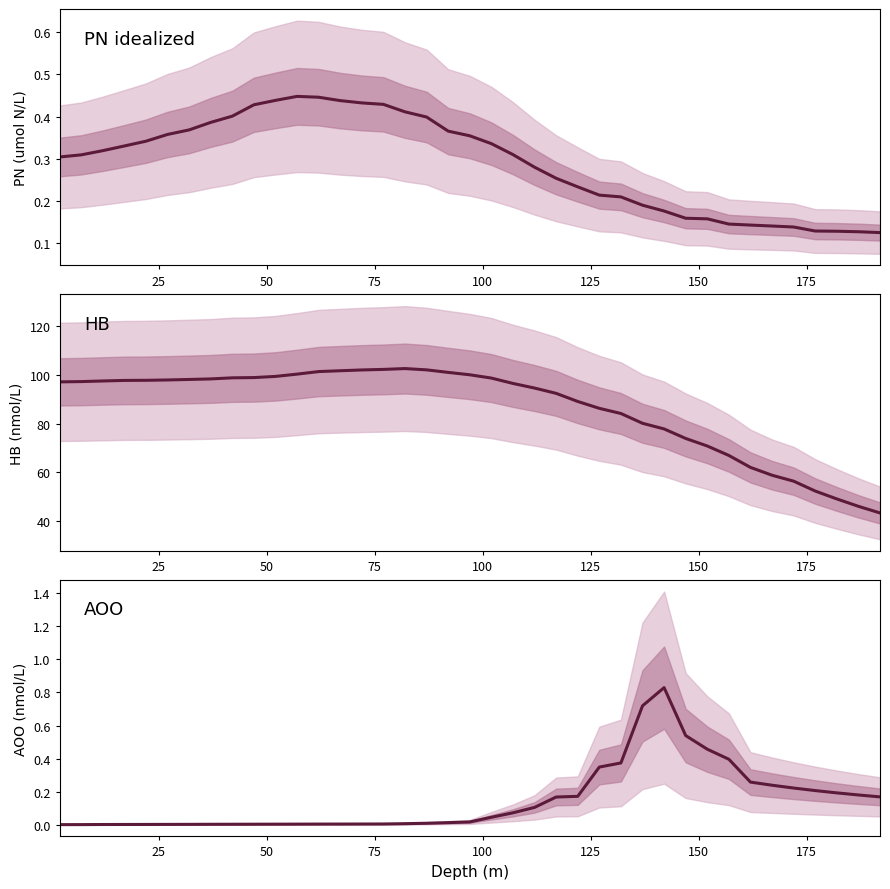

At how many categories does at least one series exceed 44?

38